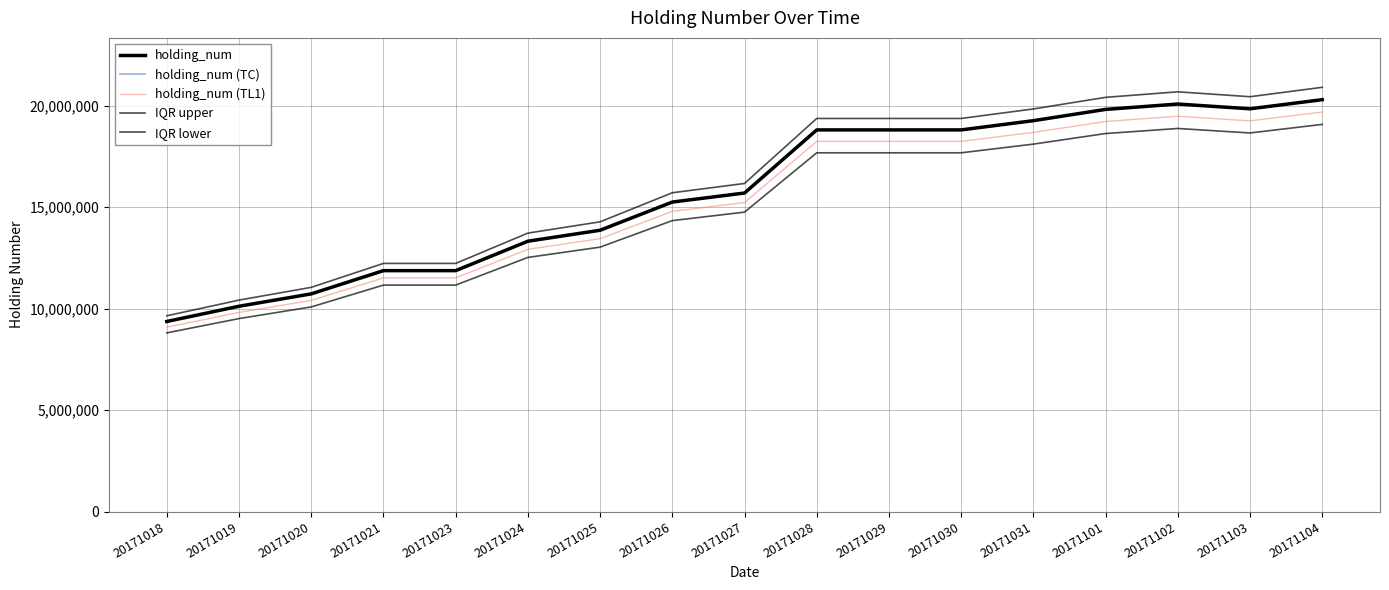

Reading left to right, what are all the values shown in this chart?

holding_num: 9365000	10115000	10725000	11870000	11870000	13320000	13860000	15250000	15695000	18805000	18805000	18805000	19260000	19815000	20080000	19845000	20295000
holding_num (TC): 9365000	10115000	10725000	11870000	11870000	13320000	13860000	15250000	15695000	18805000	18805000	18805000	19260000	19815000	20080000	19845000	20295000
holding_num (TL1): 9084050	9811550	10403250	11513900	11513900	12920400	13444200	14792500	15224150	18240850	18240850	18240850	18682200	19220550	19477600	19249650	19686150
IQR upper: 9645950	10418450	11046750	12226100	12226100	13719600	14275800	15707500	16165850	19369150	19369150	19369150	19837800	20409450	20682400	20440350	20903850
IQR lower: 8803100	9508100	10081500	11157800	11157800	12520800	13028400	14335000	14753300	17676700	17676700	17676700	18104400	18626100	18875200	18654300	19077300